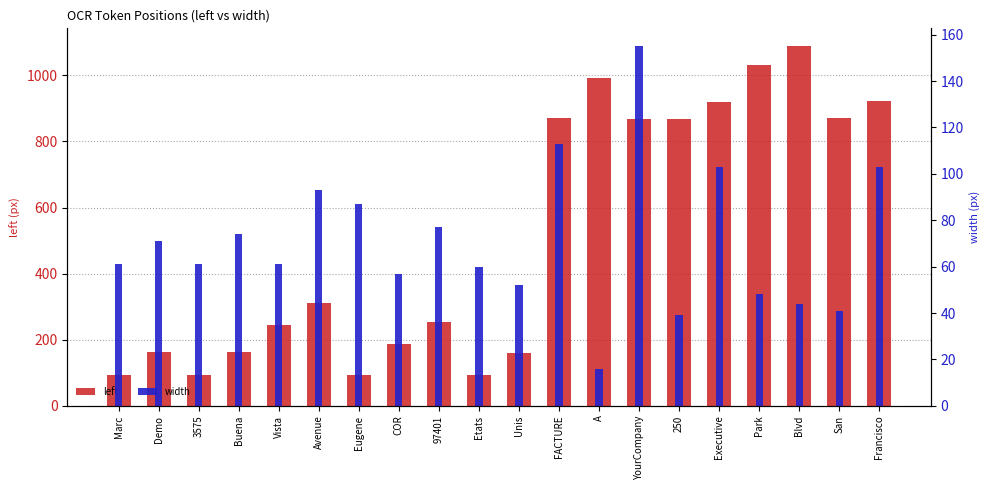

Which series has the widest spread of values?

left